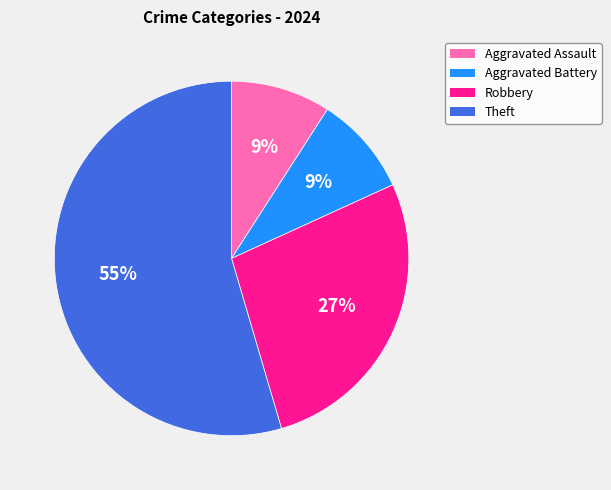

Is the sum of Robbery and Aggravated Assault greater than half?

No